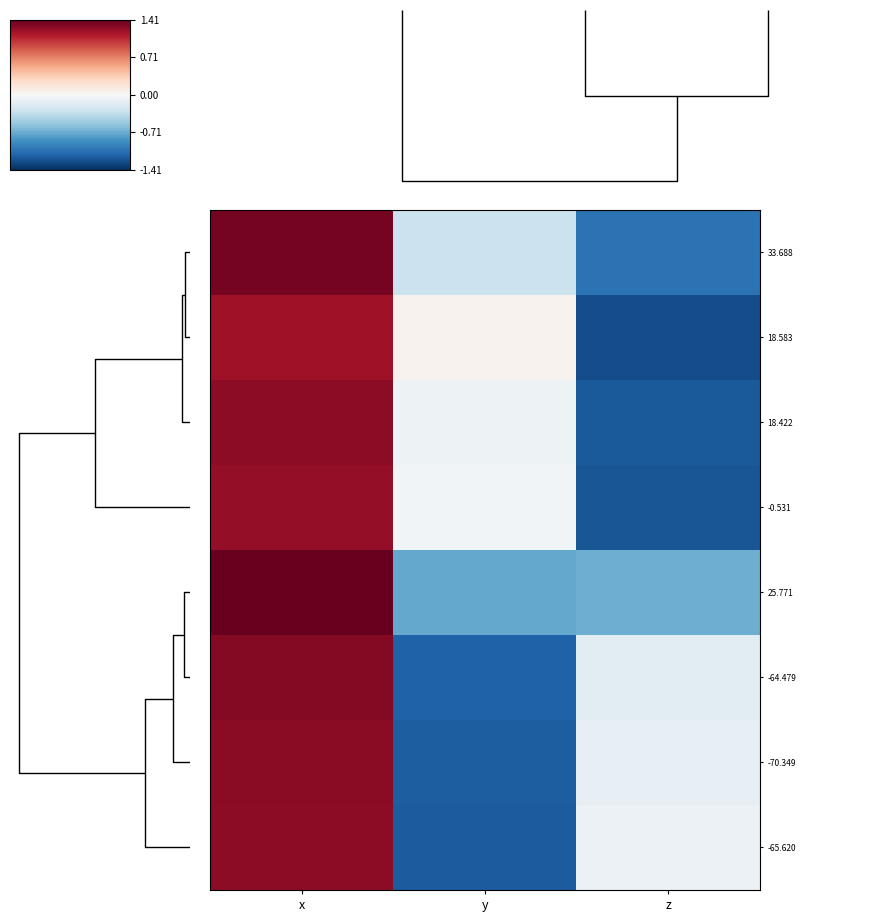

Which series has the largest total across all categories?

row_4